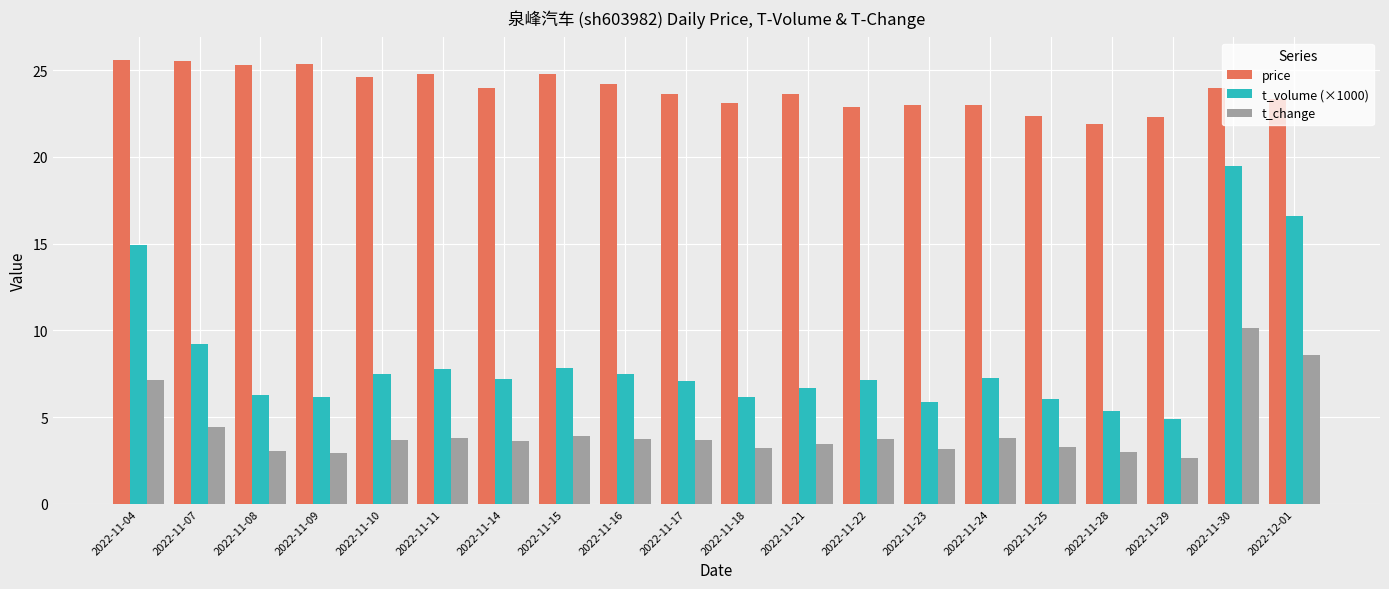

Where is t_change nearest to the value 6?

2022-11-04